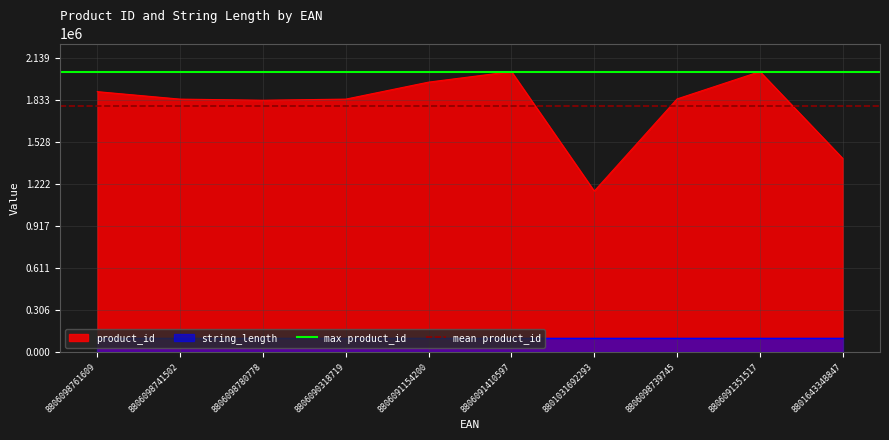

What is the maximum value for product_id?

2036737